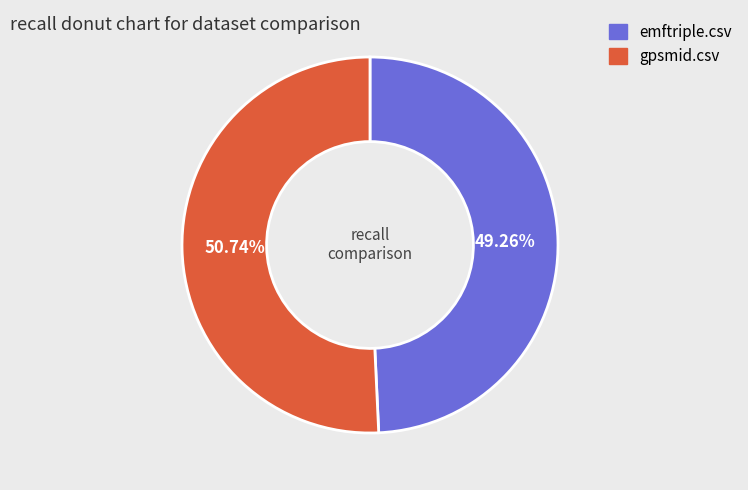

True or false: emftriple.csv accounts for 49% of the total.

True